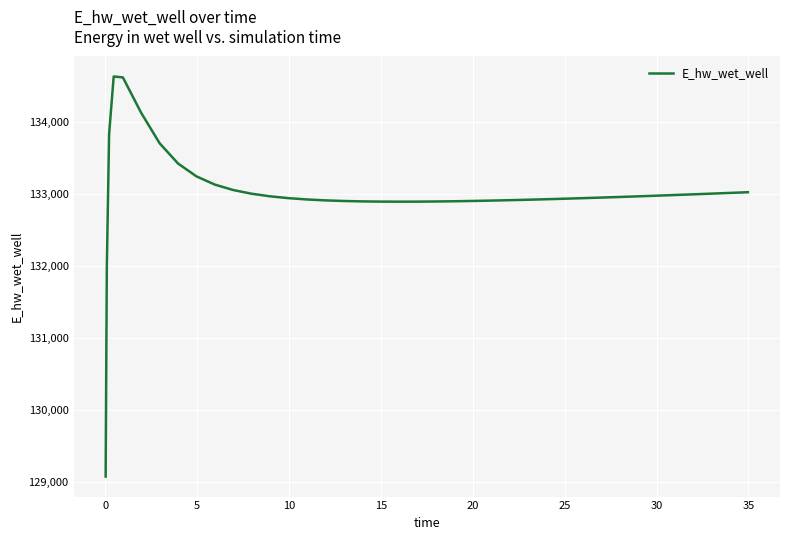

What is the smallest value displayed?

129070.3